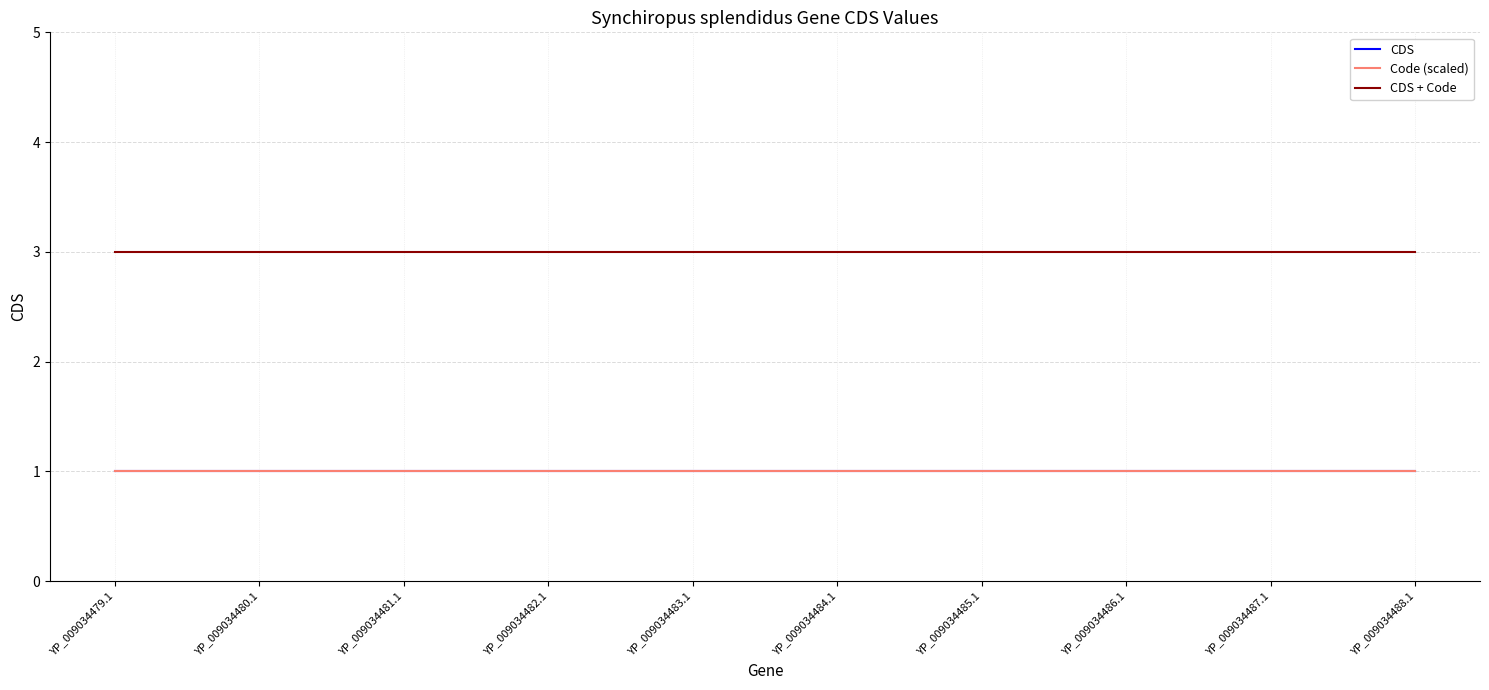

At which category does the chart reach its minimum across all series?

YP_009034479.1